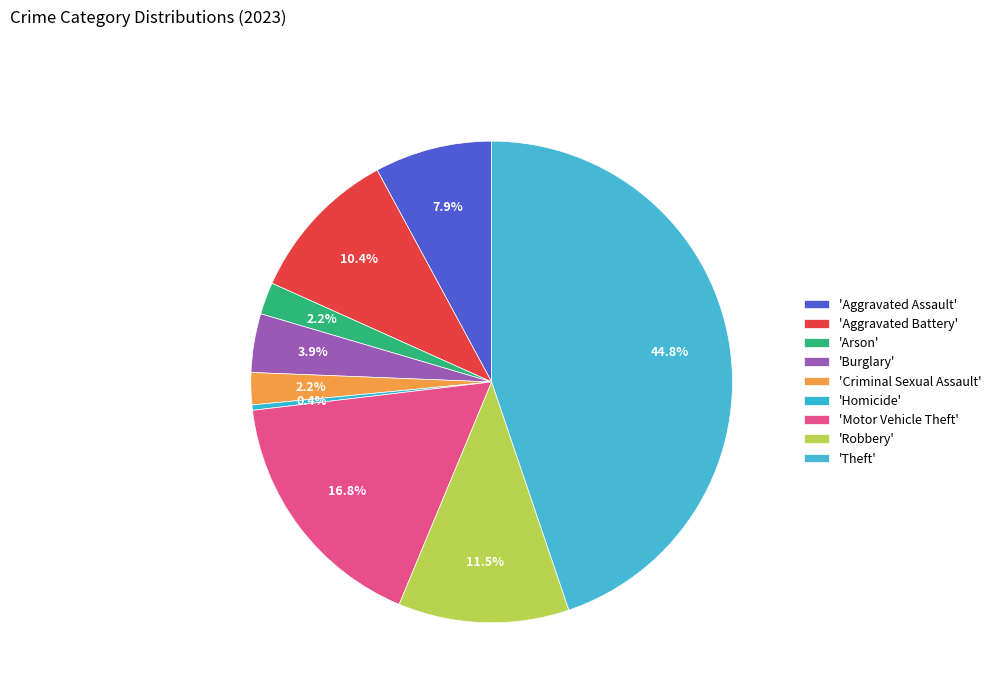

How many slices are in this pie chart?

9